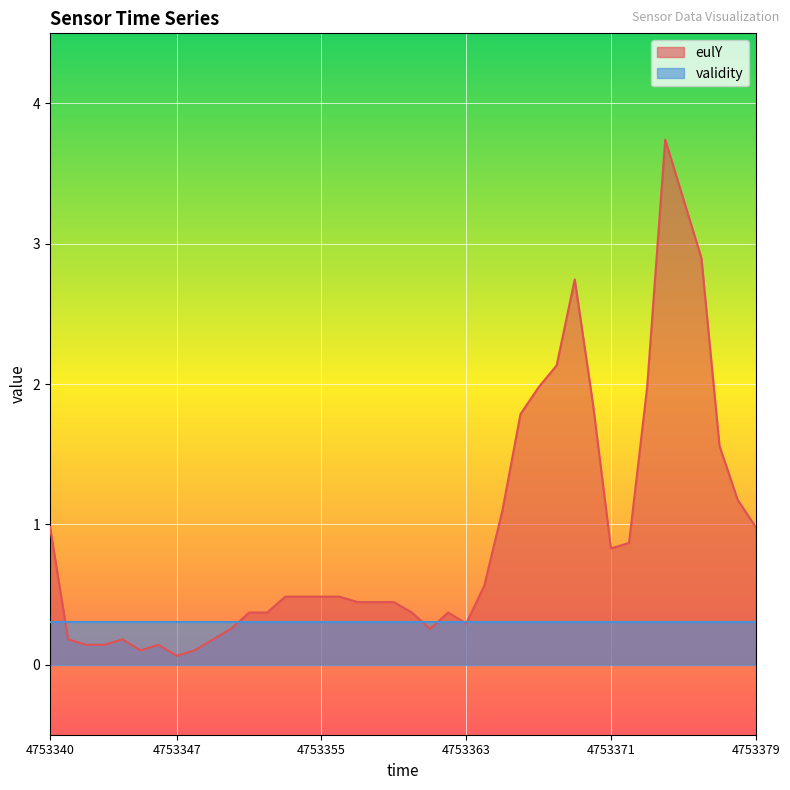

How many lines are shown in the chart?

2